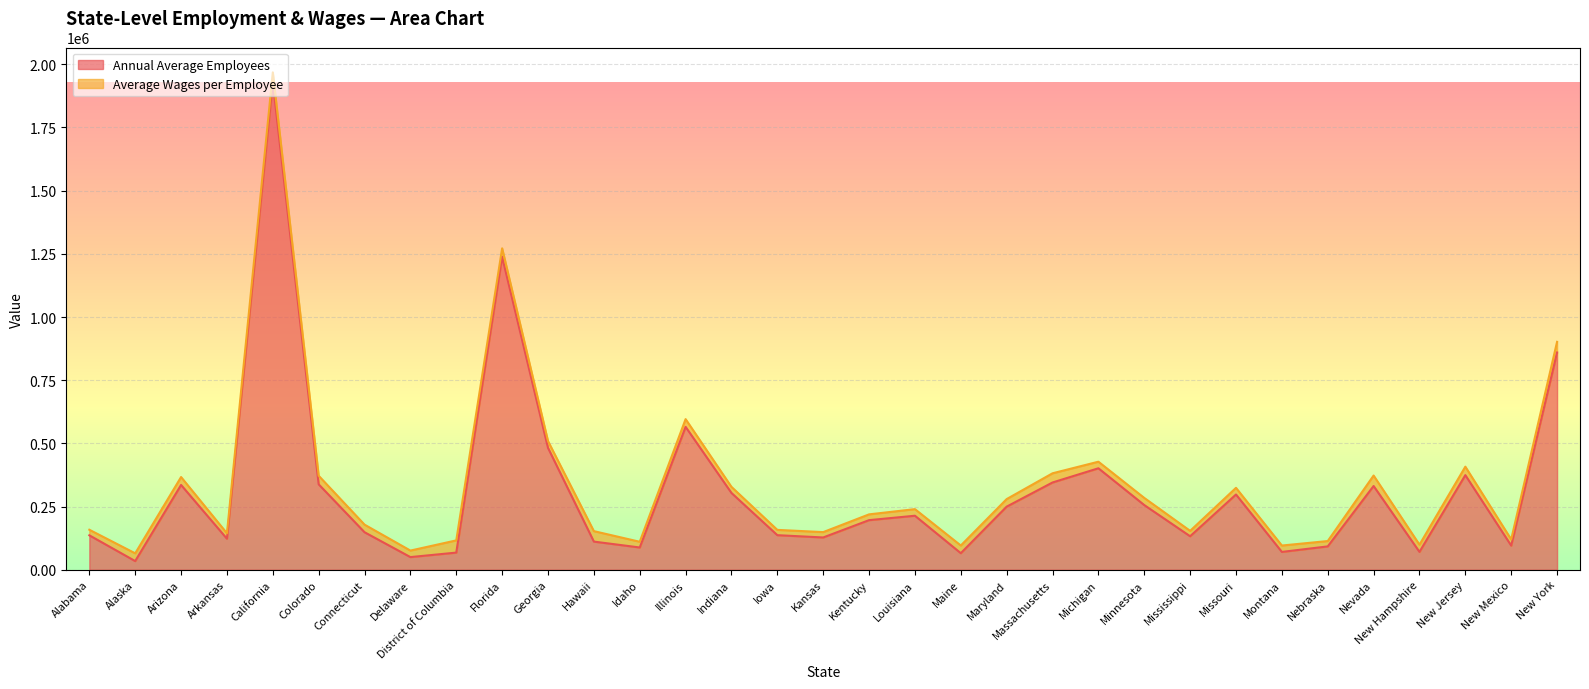

What is the value of the 2nd point from the left?

34228